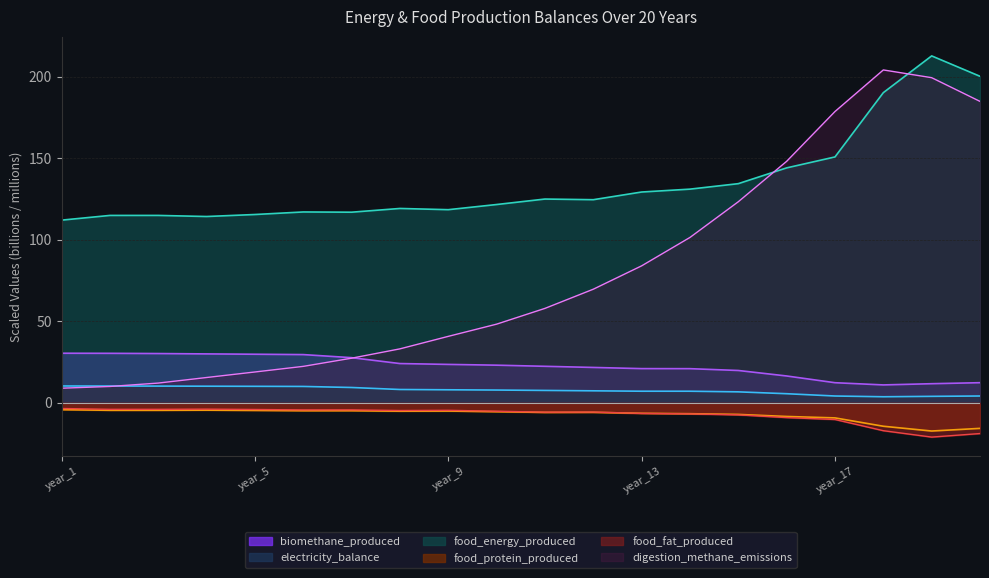

What is the difference between the food_protein_produced values at year_3 and year_17?

4.7